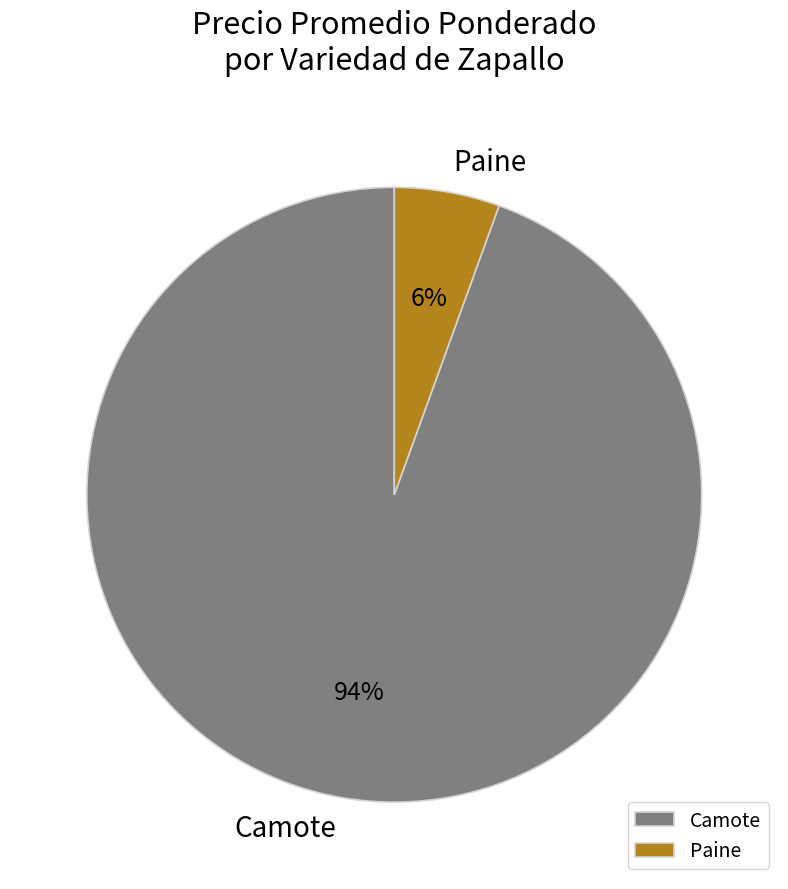

What is the majority slice?

Camote